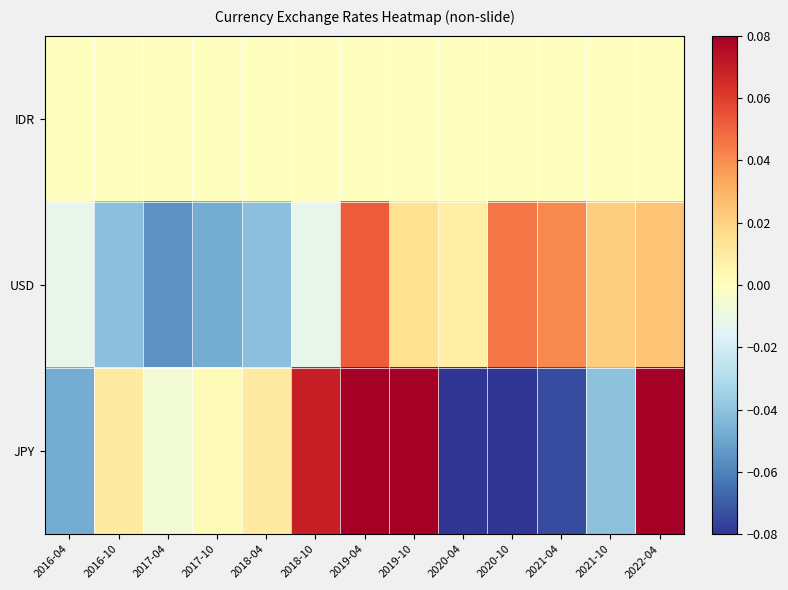

At how many categories does at least one series exceed 0?

11